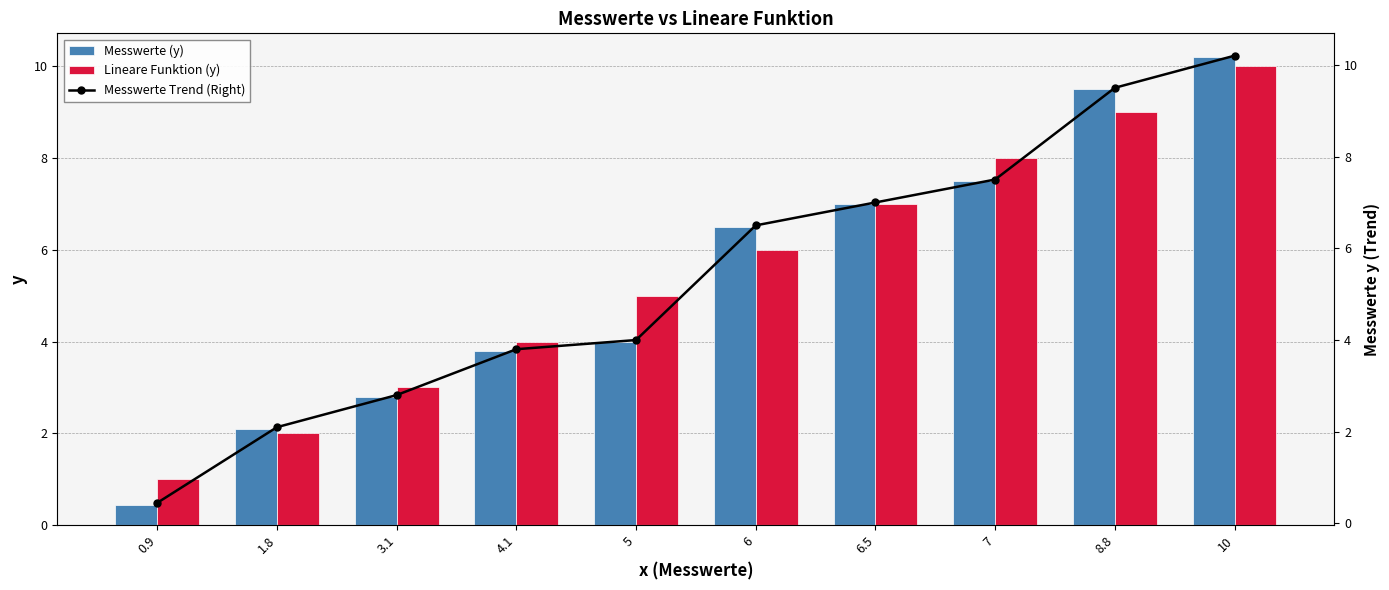

What is the difference between the Messwerte Trend (Right) values at 10 and 6.5?

3.2